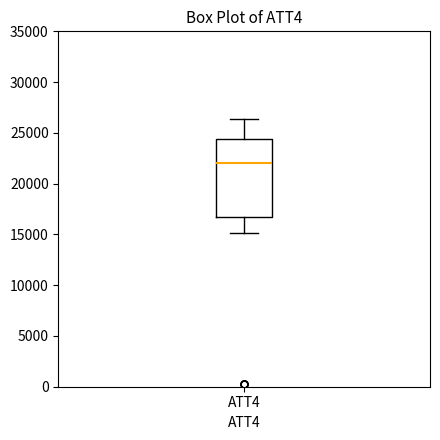

Transcribe this box plot: give where the median line is, the range the box spans, and where the two whiskers end, as read against the y-axis. The values are not printed on the chart, so give them approximately, as read against the axis.

median 22000, box 16500 to 24500, whiskers 15000 to 26500